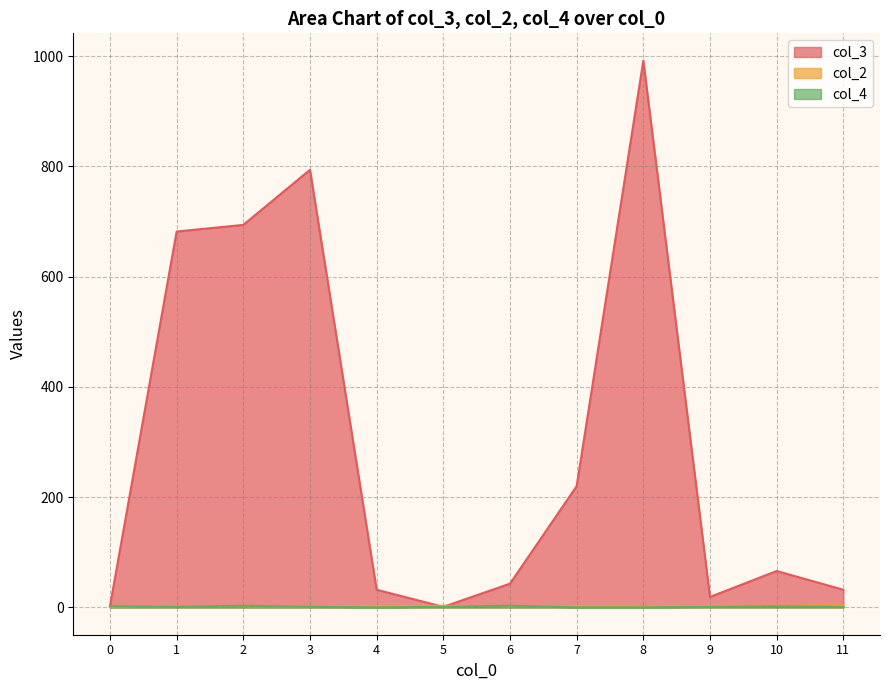

True or false: col_3 has more than 1 points higher than both neighbors.

True